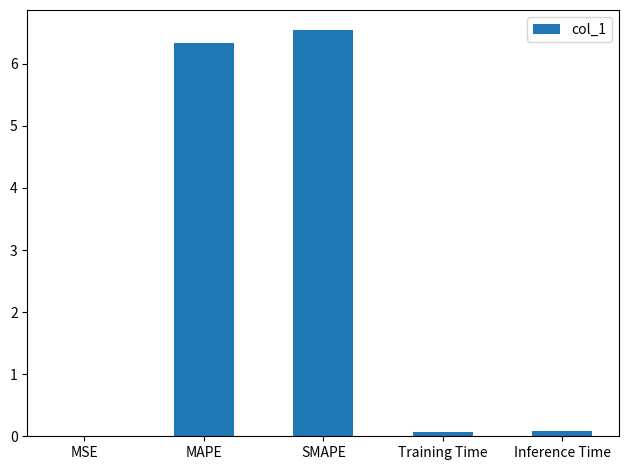

Which has a higher value, MAPE or MSE?

MAPE